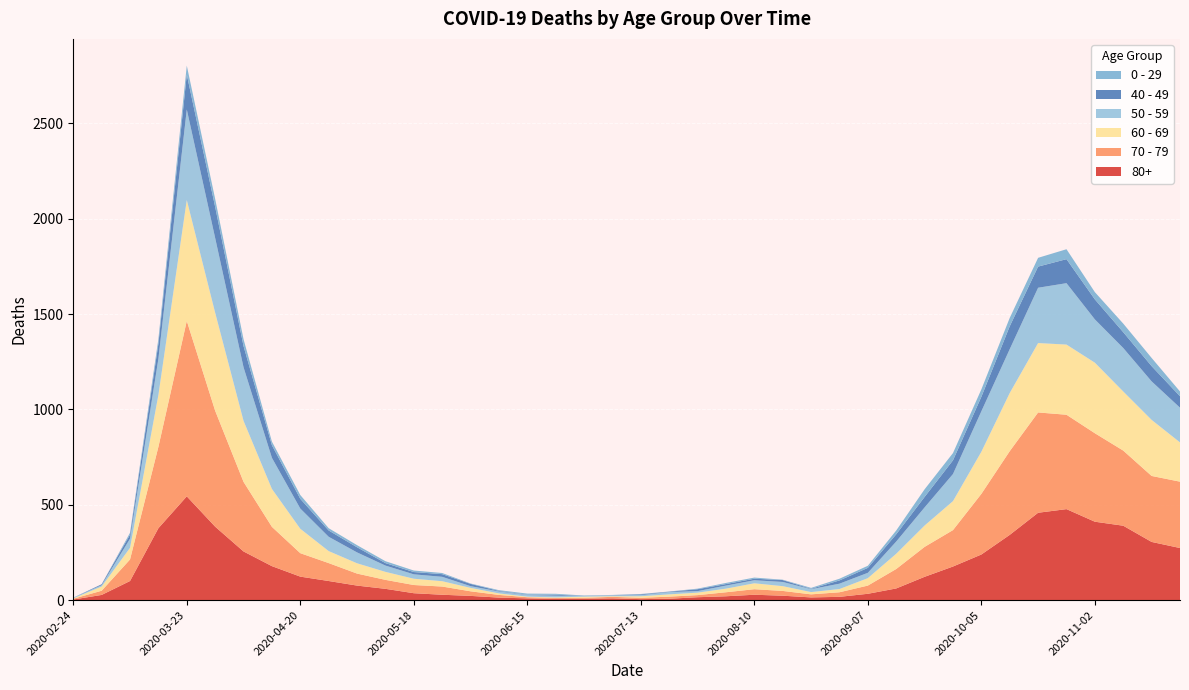

Reading left to right, extract all data points from this chart.

80+: 2020-02-24=3	2020-03-02=27	2020-03-09=100	2020-03-16=377	2020-03-23=544	2020-03-30=385	2020-04-06=255	2020-04-13=178	2020-04-20=123	2020-04-27=100	2020-05-04=76	2020-05-11=59	2020-05-18=36	2020-05-25=28	2020-06-01=22	2020-06-08=13	2020-06-15=9	2020-06-22=6	2020-06-29=7	2020-07-06=9	2020-07-13=5	2020-07-20=7	2020-07-27=15	2020-08-03=20	2020-08-10=28	2020-08-17=23	2020-08-24=14	2020-08-31=17	2020-09-07=33	2020-09-14=61	2020-09-21=122	2020-09-28=176	2020-10-05=239	2020-10-12=342	2020-10-19=458	2020-10-26=477	2020-11-02=411	2020-11-09=390	2020-11-16=305	2020-11-23=273
70 - 79: 2020-02-24=4	2020-03-02=22	2020-03-09=113	2020-03-16=427	2020-03-23=920	2020-03-30=608	2020-04-06=365	2020-04-13=206	2020-04-20=123	2020-04-27=94	2020-05-04=63	2020-05-11=47	2020-05-18=43	2020-05-25=43	2020-06-01=24	2020-06-08=14	2020-06-15=6	2020-06-22=5	2020-06-29=5	2020-07-06=8	2020-07-13=7	2020-07-20=11	2020-07-27=11	2020-08-03=21	2020-08-10=29	2020-08-17=25	2020-08-24=16	2020-08-31=24	2020-09-07=43	2020-09-14=102	2020-09-21=157	2020-09-28=191	2020-10-05=318	2020-10-12=439	2020-10-19=526	2020-10-26=495	2020-11-02=464	2020-11-09=394	2020-11-16=346	2020-11-23=348
60 - 69: 2020-02-24=2	2020-03-02=22	2020-03-09=61	2020-03-16=272	2020-03-23=634	2020-03-30=514	2020-04-06=320	2020-04-13=199	2020-04-20=128	2020-04-27=63	2020-05-04=54	2020-05-11=42	2020-05-18=33	2020-05-25=28	2020-06-01=18	2020-06-08=8	2020-06-15=3	2020-06-22=3	2020-06-29=6	2020-07-06=3	2020-07-13=8	2020-07-20=12	2020-07-27=13	2020-08-03=19	2020-08-10=31	2020-08-17=25	2020-08-24=12	2020-08-31=17	2020-09-07=39	2020-09-14=80	2020-09-21=112	2020-09-28=152	2020-10-05=221	2020-10-12=305	2020-10-19=364	2020-10-26=368	2020-11-02=370	2020-11-09=310	2020-11-16=294	2020-11-23=206
50 - 59: 2020-02-24=3	2020-03-02=7	2020-03-09=48	2020-03-16=190	2020-03-23=475	2020-03-30=392	2020-04-06=281	2020-04-13=163	2020-04-20=106	2020-04-27=75	2020-05-04=57	2020-05-11=33	2020-05-18=23	2020-05-25=23	2020-06-01=9	2020-06-08=10	2020-06-15=8	2020-06-22=9	2020-06-29=3	2020-07-06=5	2020-07-13=6	2020-07-20=12	2020-07-27=8	2020-08-03=16	2020-08-10=16	2020-08-17=22	2020-08-24=15	2020-08-31=28	2020-09-07=28	2020-09-14=64	2020-09-21=95	2020-09-28=142	2020-10-05=212	2020-10-12=230	2020-10-19=290	2020-10-26=322	2020-11-02=227	2020-11-09=228	2020-11-16=202	2020-11-23=182
40 - 49: 2020-02-24=0	2020-03-02=5	2020-03-09=21	2020-03-16=79	2020-03-23=183	2020-03-30=163	2020-04-06=111	2020-04-13=66	2020-04-20=51	2020-04-27=33	2020-05-04=27	2020-05-11=13	2020-05-18=12	2020-05-25=14	2020-06-01=12	2020-06-08=3	2020-06-15=2	2020-06-22=5	2020-06-29=1	2020-07-06=1	2020-07-13=4	2020-07-20=2	2020-07-27=10	2020-08-03=8	2020-08-10=8	2020-08-17=10	2020-08-24=2	2020-08-31=17	2020-09-07=26	2020-09-14=38	2020-09-21=55	2020-09-28=72	2020-10-05=76	2020-10-12=120	2020-10-19=111	2020-10-26=126	2020-11-02=105	2020-11-09=83	2020-11-16=80	2020-11-23=60
0 - 29: 2020-02-24=1	2020-03-02=0	2020-03-09=10	2020-03-16=25	2020-03-23=47	2020-03-30=42	2020-04-06=36	2020-04-13=19	2020-04-20=20	2020-04-27=12	2020-05-04=11	2020-05-11=10	2020-05-18=8	2020-05-25=6	2020-06-01=2	2020-06-08=4	2020-06-15=6	2020-06-22=5	2020-06-29=2	2020-07-06=1	2020-07-13=2	2020-07-20=1	2020-07-27=3	2020-08-03=6	2020-08-10=6	2020-08-17=2	2020-08-24=5	2020-08-31=9	2020-09-07=11	2020-09-14=20	2020-09-21=40	2020-09-28=38	2020-10-05=39	2020-10-12=44	2020-10-19=46	2020-10-26=52	2020-11-02=38	2020-11-09=45	2020-11-16=43	2020-11-23=25